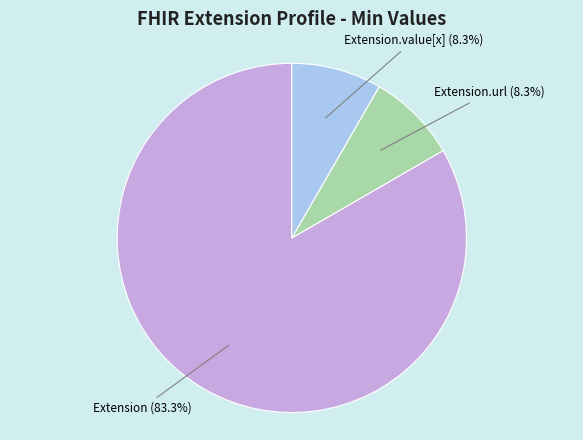

Is there any slice that represents more than half of the pie?

Yes